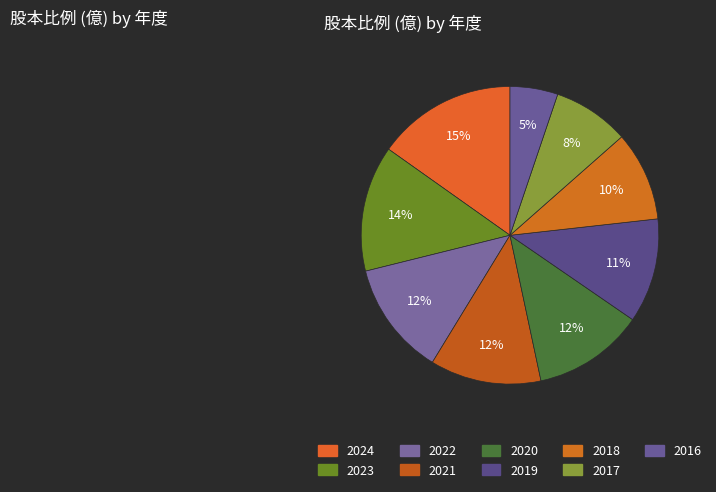

How many segments does this pie chart have?

9